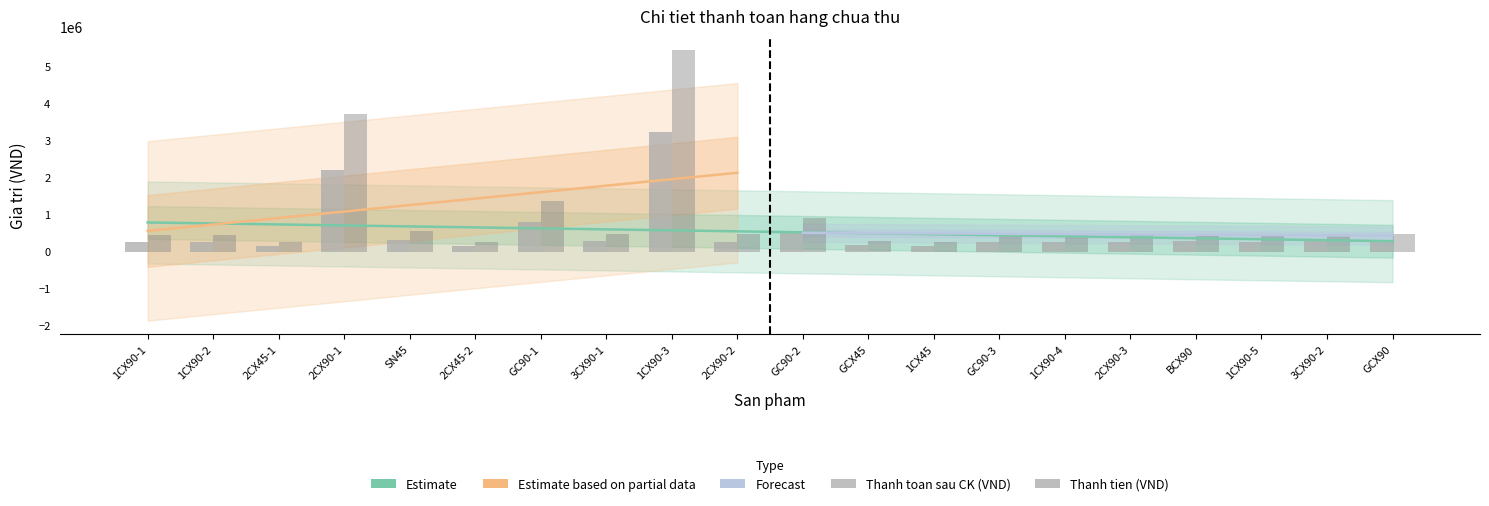

Which series has the largest total across all categories?

Thanh tien (VND)